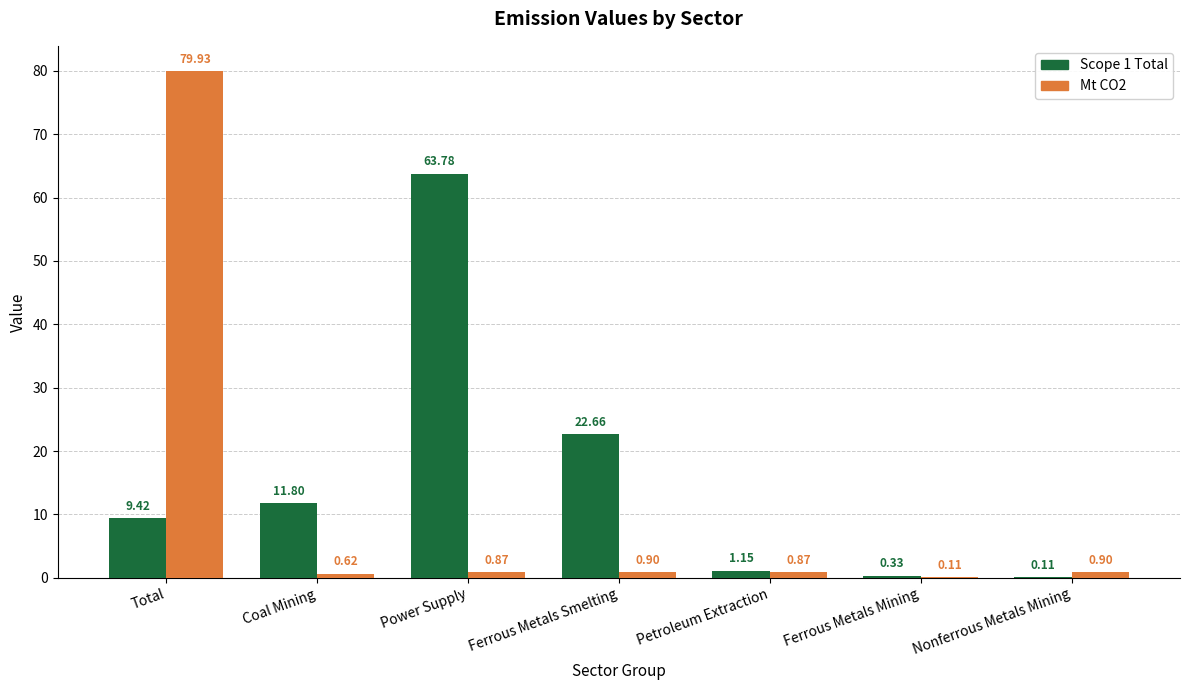

What is the total value across all series at Ferrous Metals Smelting?

23.6